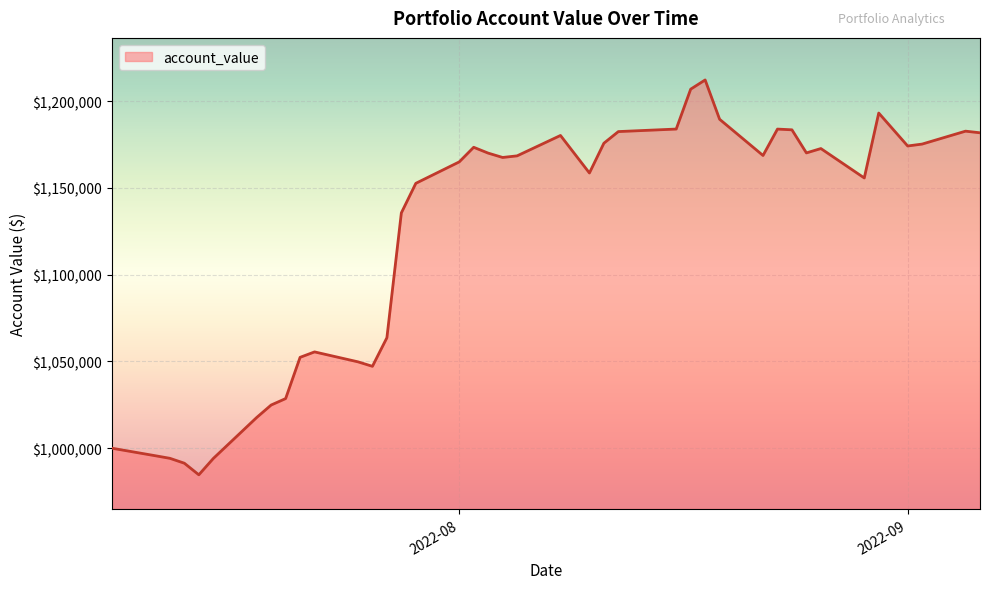

What is the maximum value shown in the chart?

1212266.8